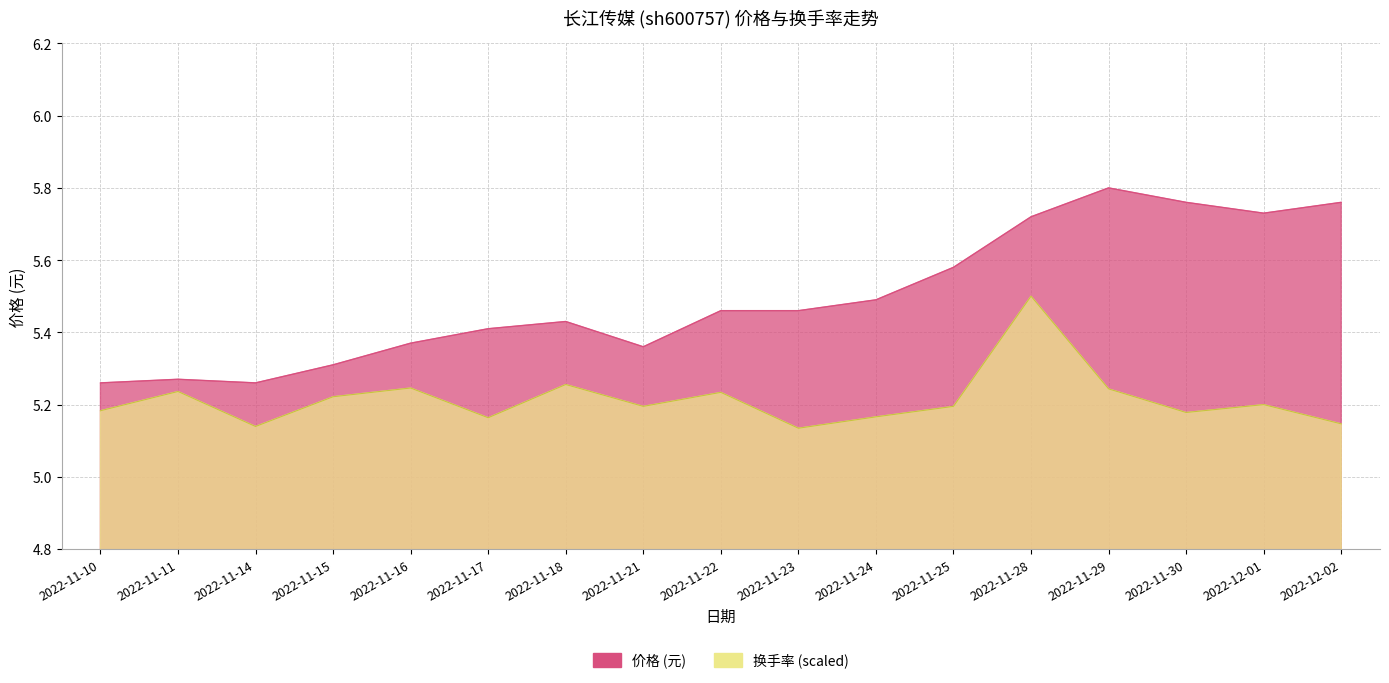

At 2022-11-28, list the series in order from smallest to largest.

换手率, 价格